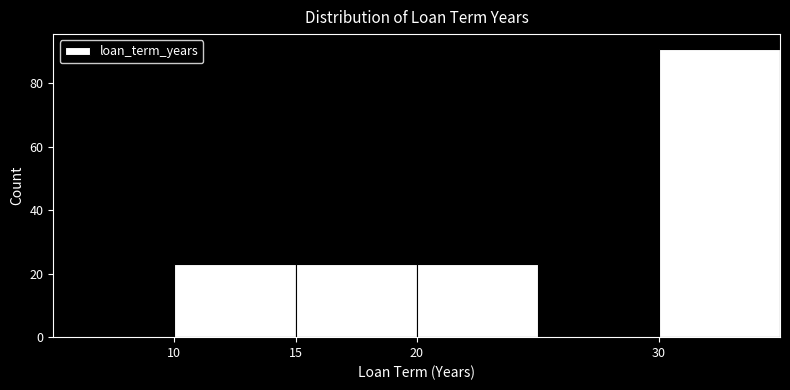

Reading left to right, list every bar in this chart as the range it spans on the x-axis followed by its height. The values are not printed on the chart, so give them approximately, as read against the axis.

5 to 10: 0
10 to 15: 24
15 to 20: 24
20 to 25: 24
25 to 30: 0
30 to 35: 92